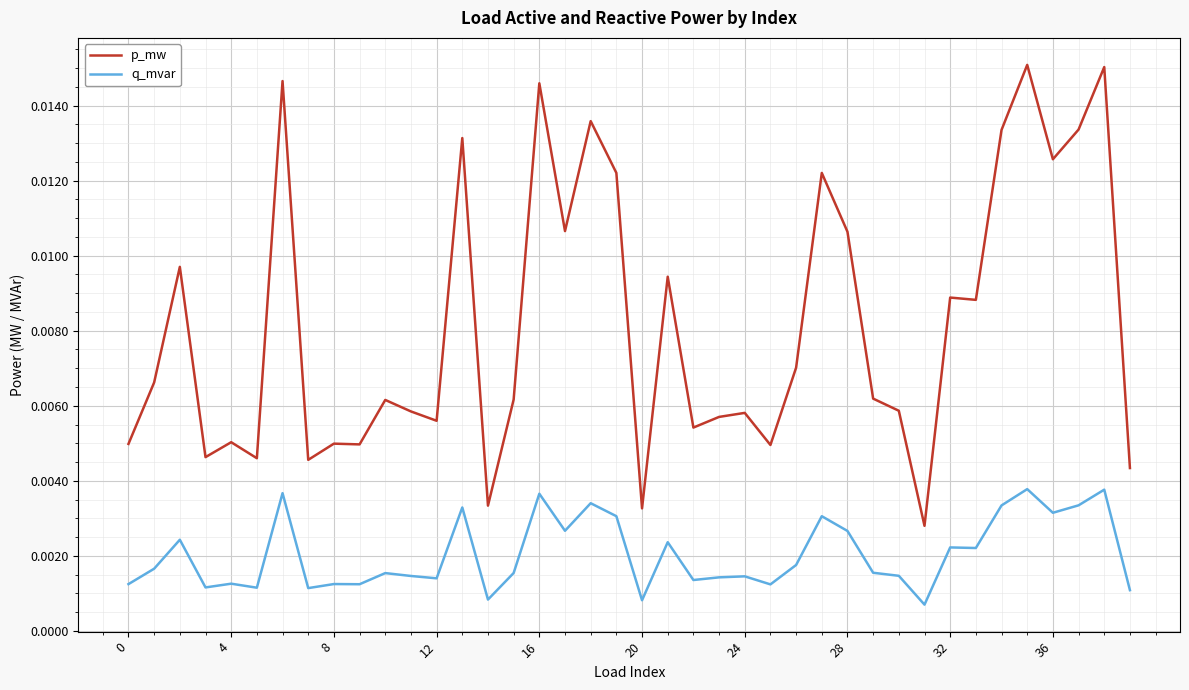

True or false: q_mvar and p_mw cross at least once.

False